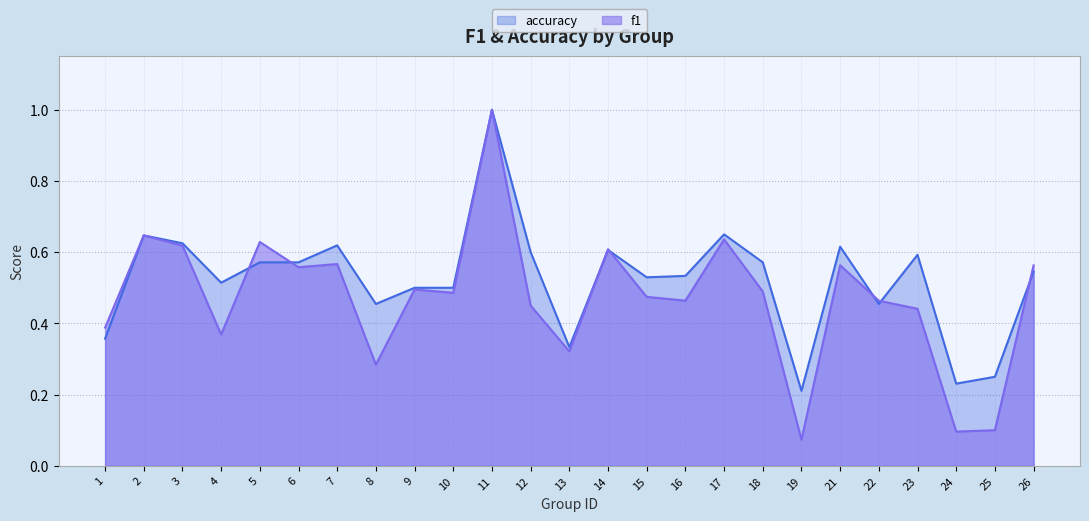

The value of accuracy at 17 is 1.0. True or false?

False